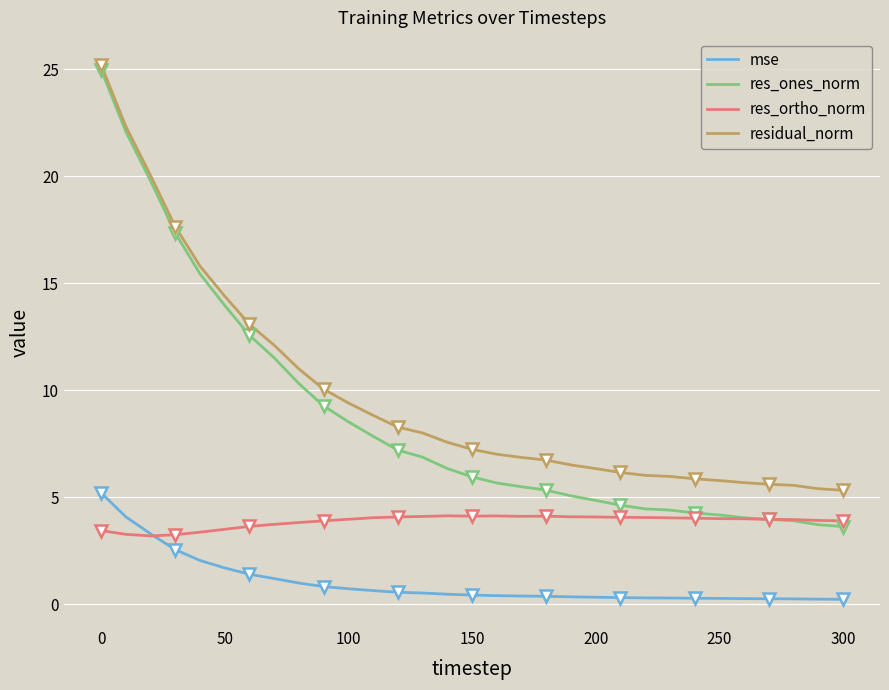

Which category has the highest value in the mse series?

0